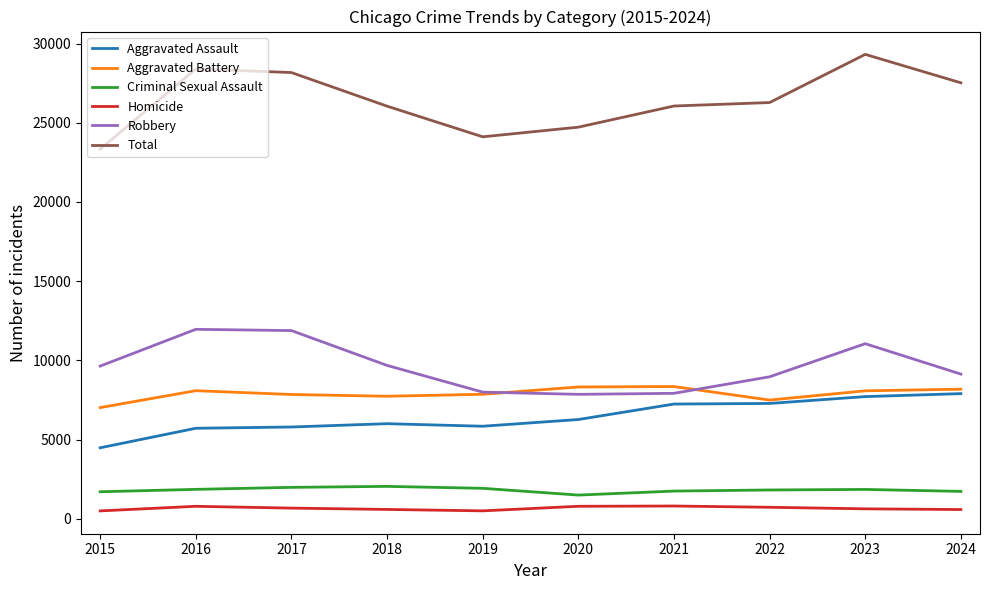

What is the difference between the second highest and second lowest values in the Aggravated Assault series?

1999